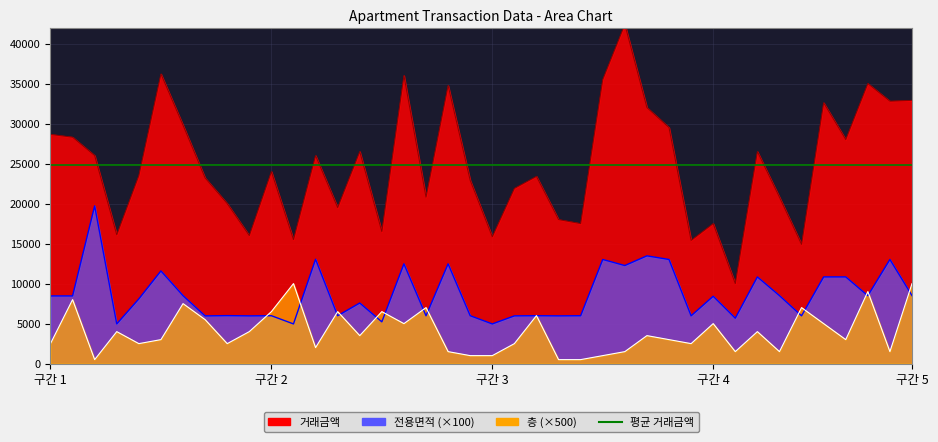

At which label does 층 first exceed 3500?

1